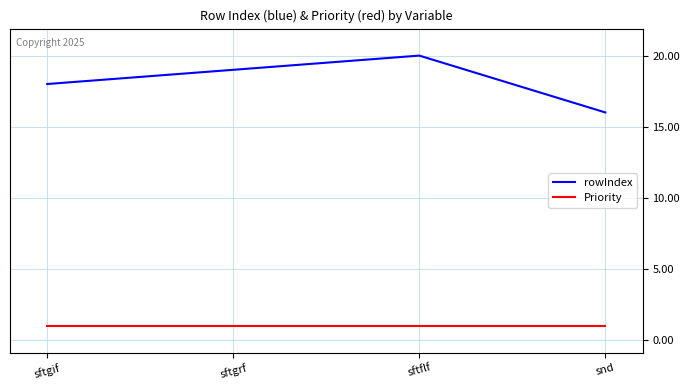

True or false: rowIndex and Priority intersect in this chart.

False